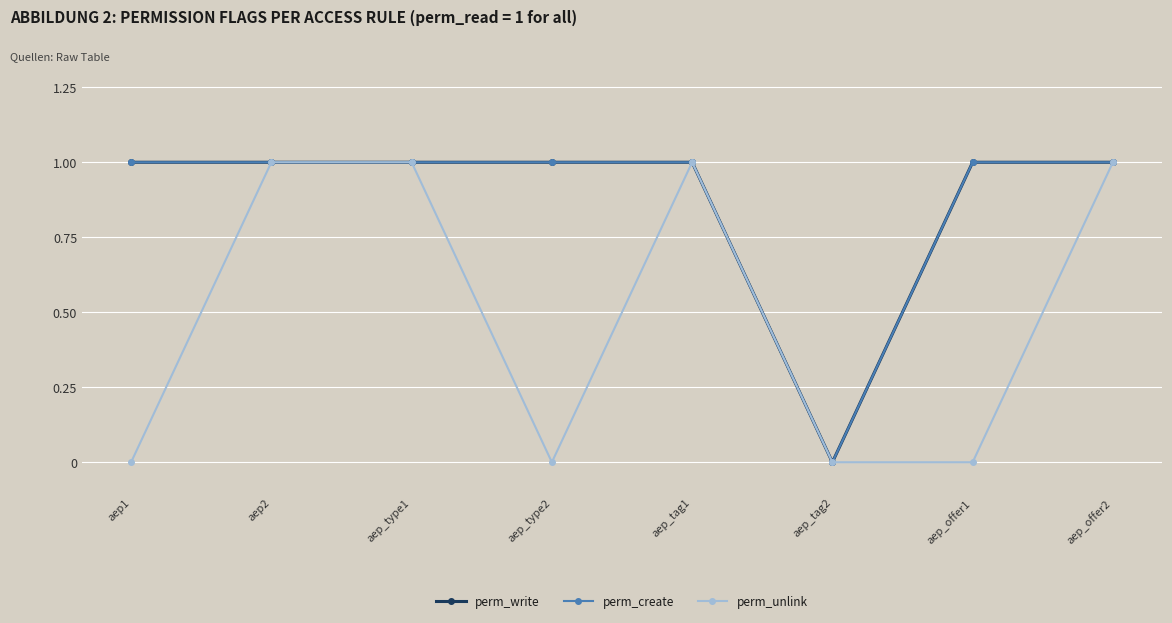

What is the label of the 2nd point from the left?

aep2